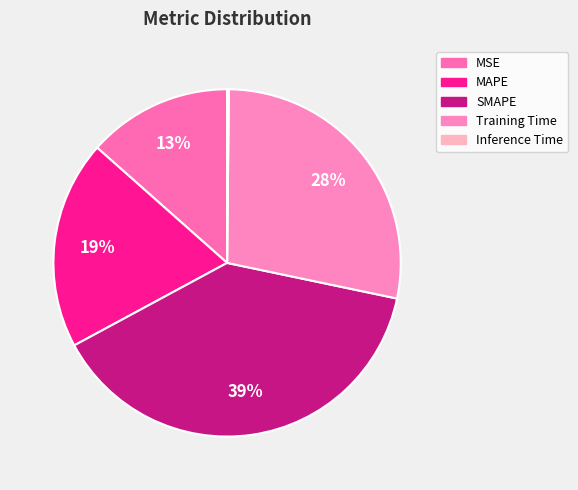

The Training Time slice represents 28% of the pie. True or false?

True